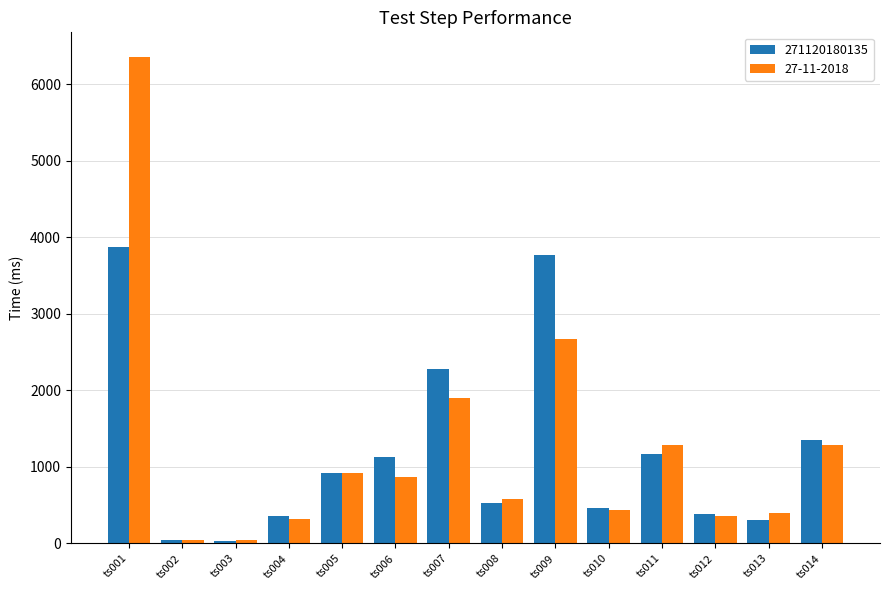

At which label does 271120180135 first exceed 924?

ts001